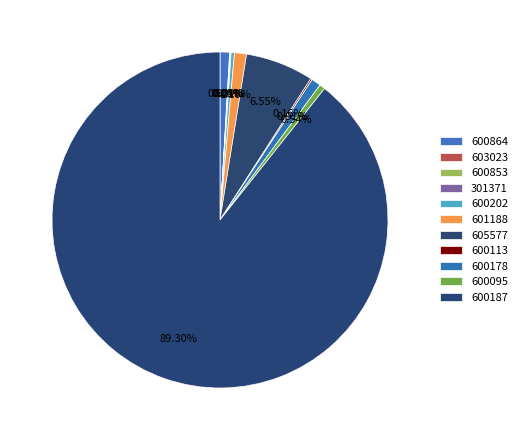

What is the change in value from 600202 to 605577?

+2130964